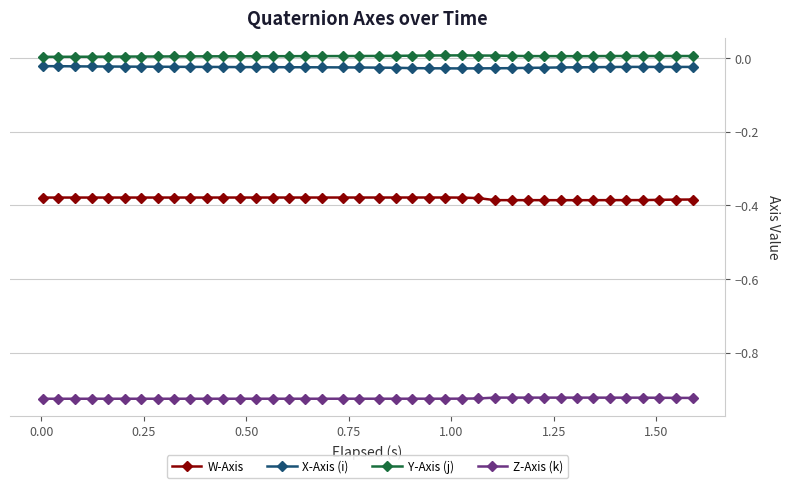

True or false: W-Axis and X-Axis (i) intersect in this chart.

False